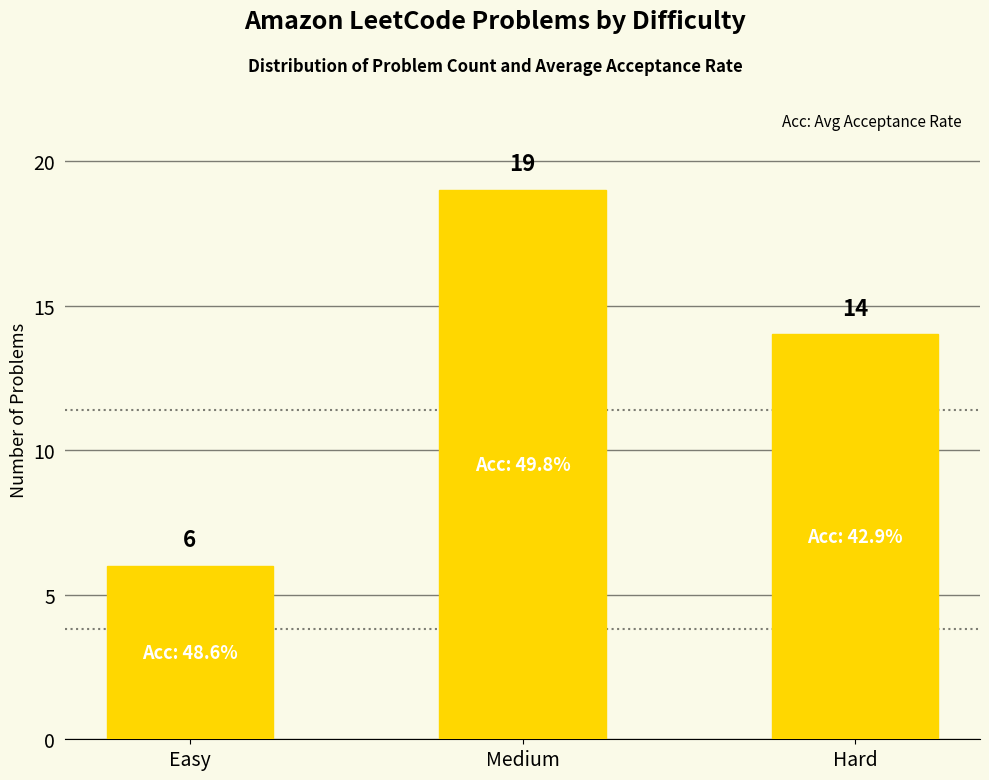

What is the value of the 2nd bar from the left?

19